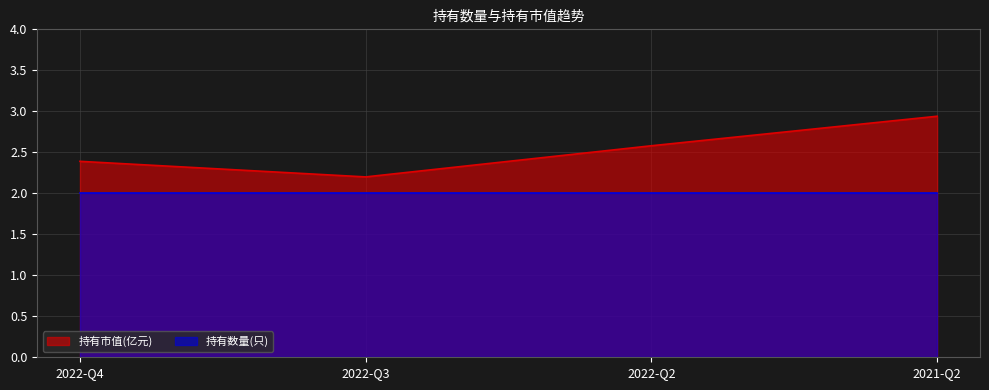

Does the chart display data point markers on the line(s)?

No